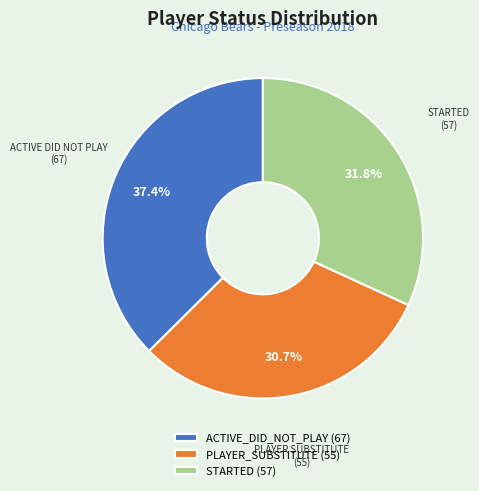

Is there a majority slice in this chart?

No